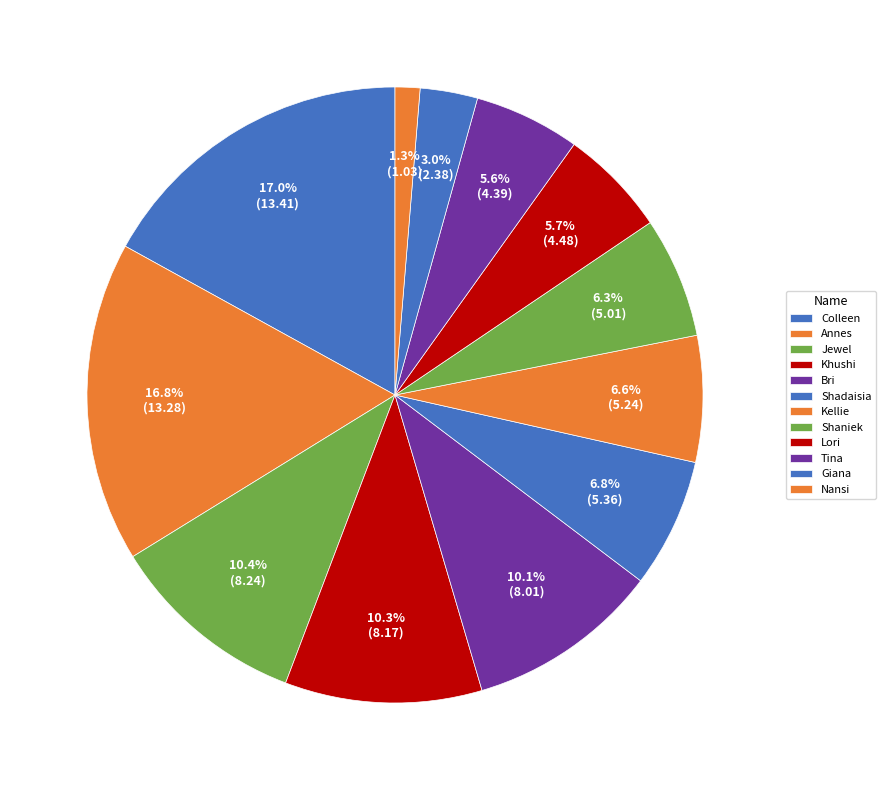

What is the ratio of the value at Colleen to the value at Shaniek?

2.7